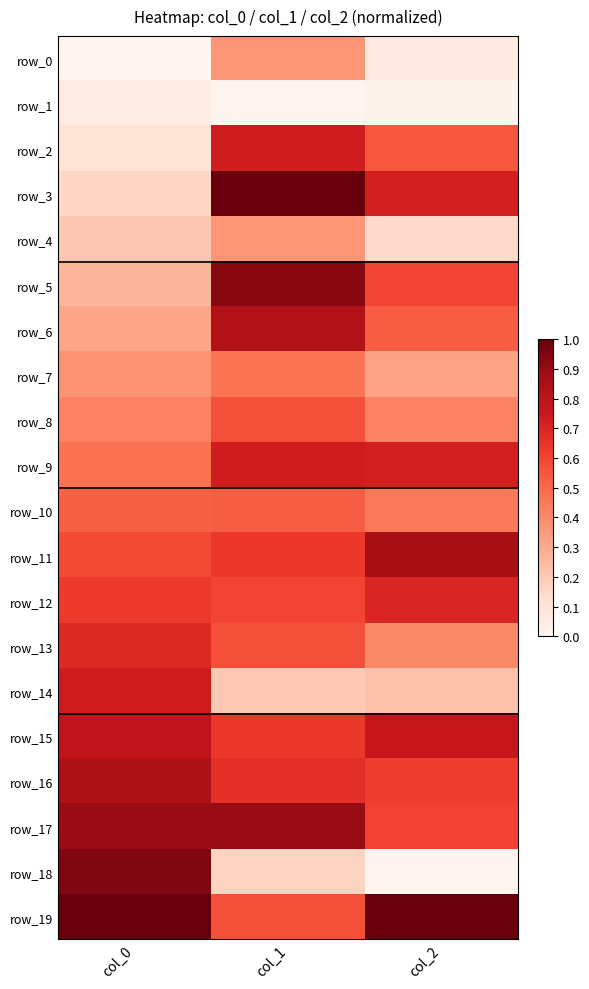

What is the difference between the highest and lowest values at col_2?

1.0